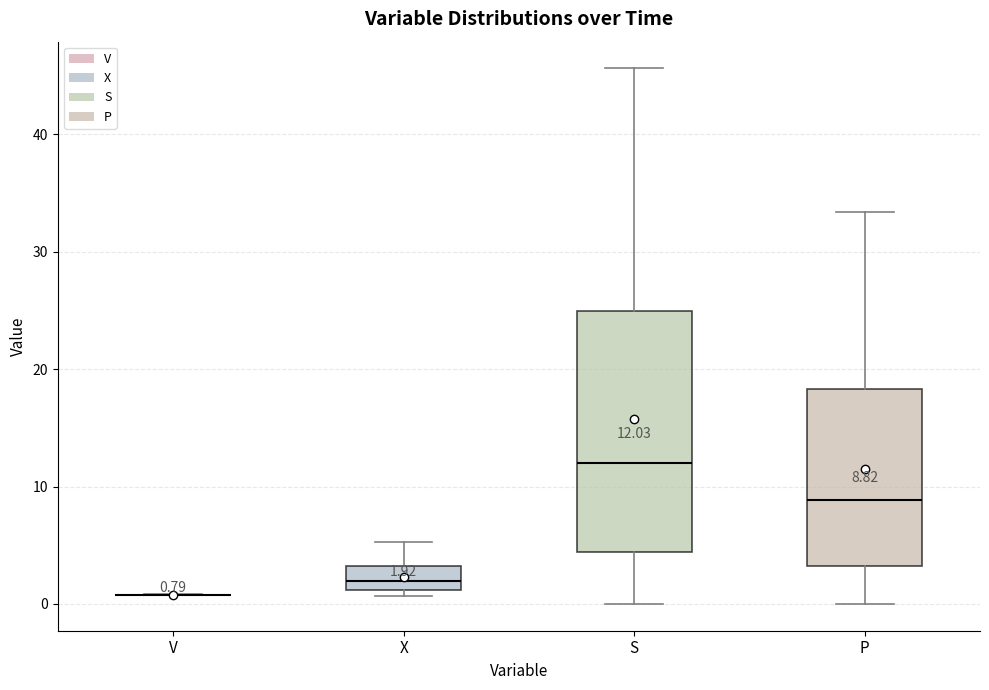

Which box is the tallest, from its lower edge to its upper edge?

S